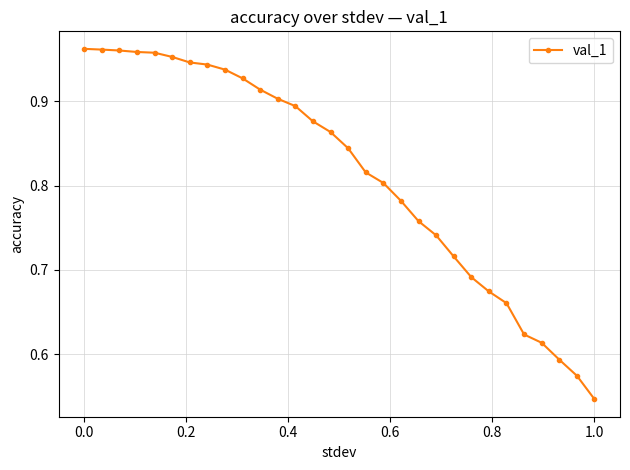

How many series are shown in this chart?

1